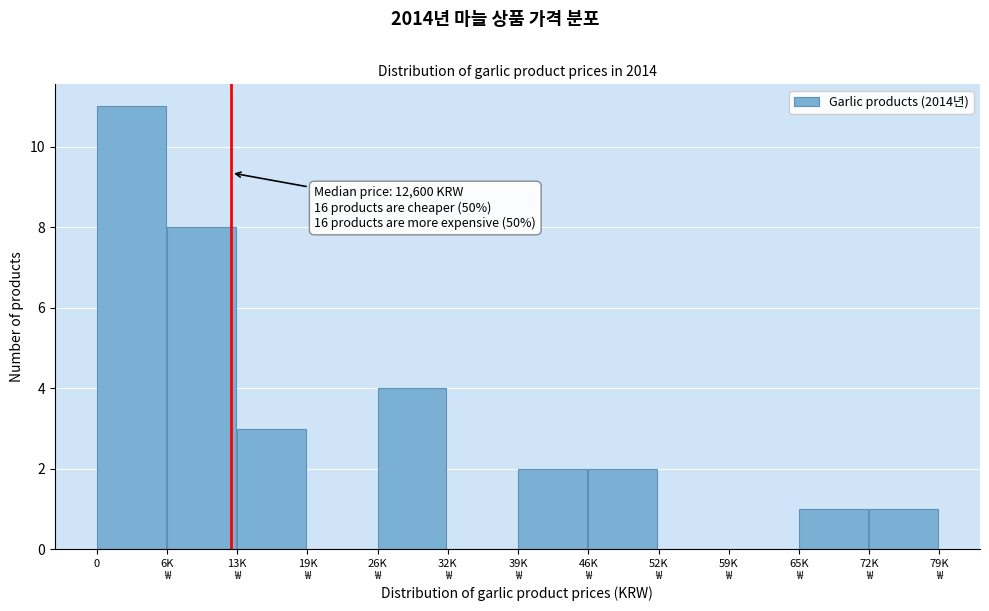

What is the maximum value shown in the chart?

11